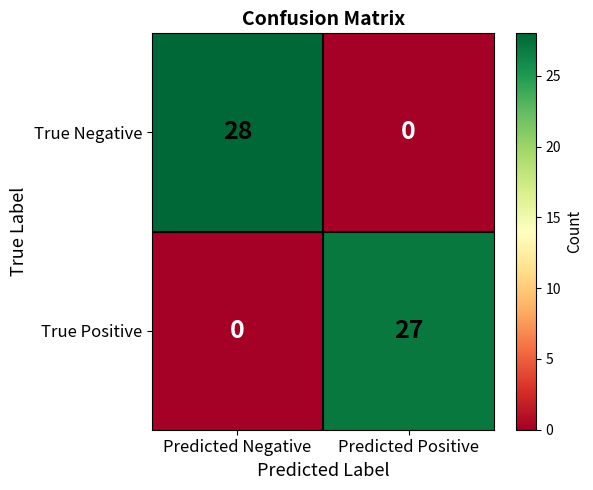

The True Negative series shows 0 at Predicted Positive. True or false?

True